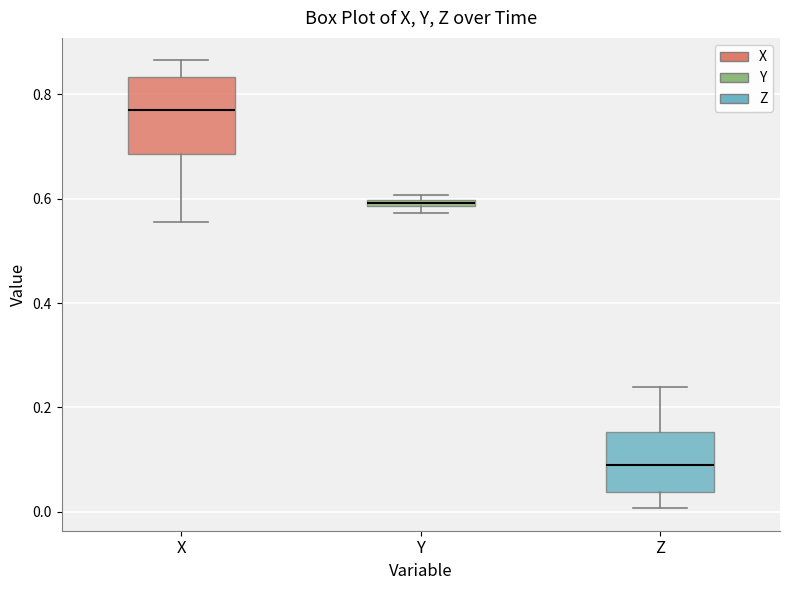

Which box is the tallest, from its lower edge to its upper edge?

X